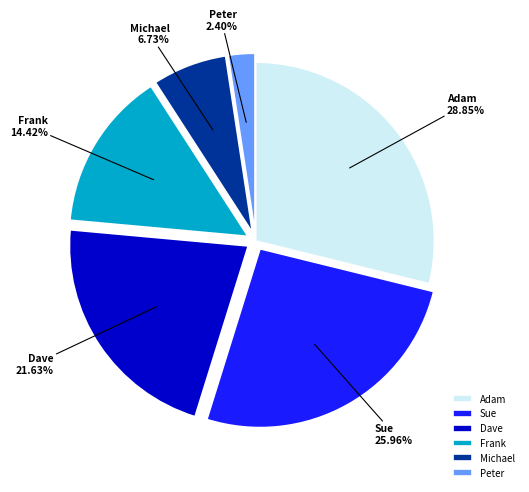

Does any single category account for the majority?

No